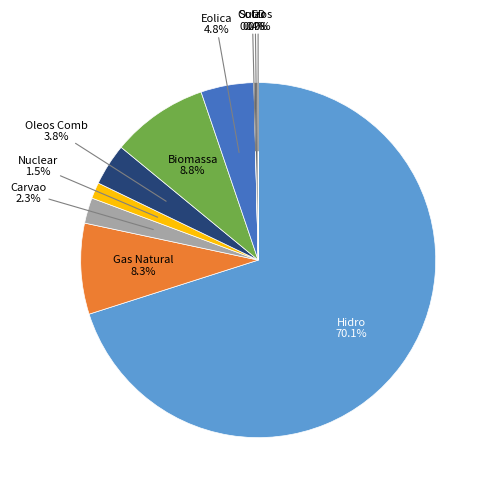

To the nearest percent, what is the difference between the largest and smallest slice percentages?

70%